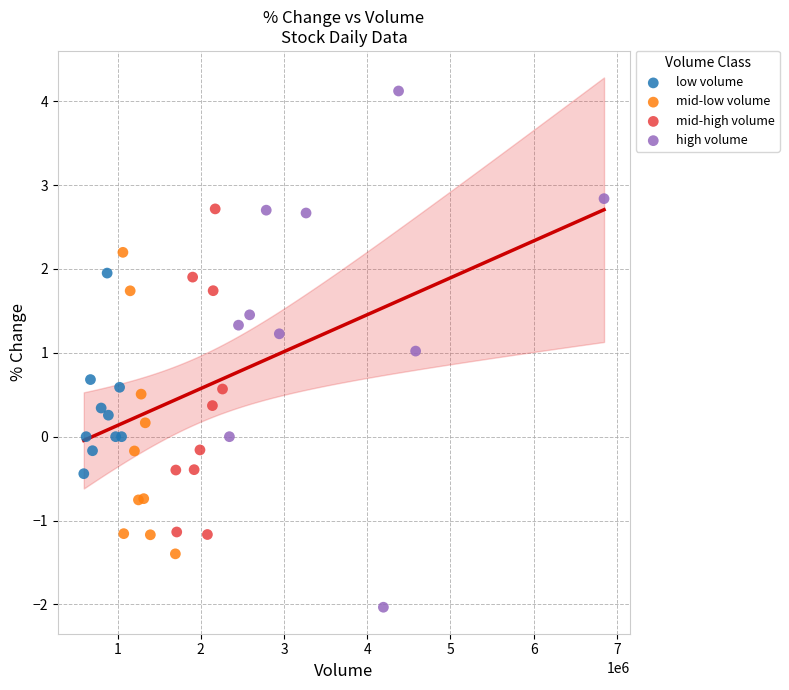

Which series has the widest spread of Y values?

high volume